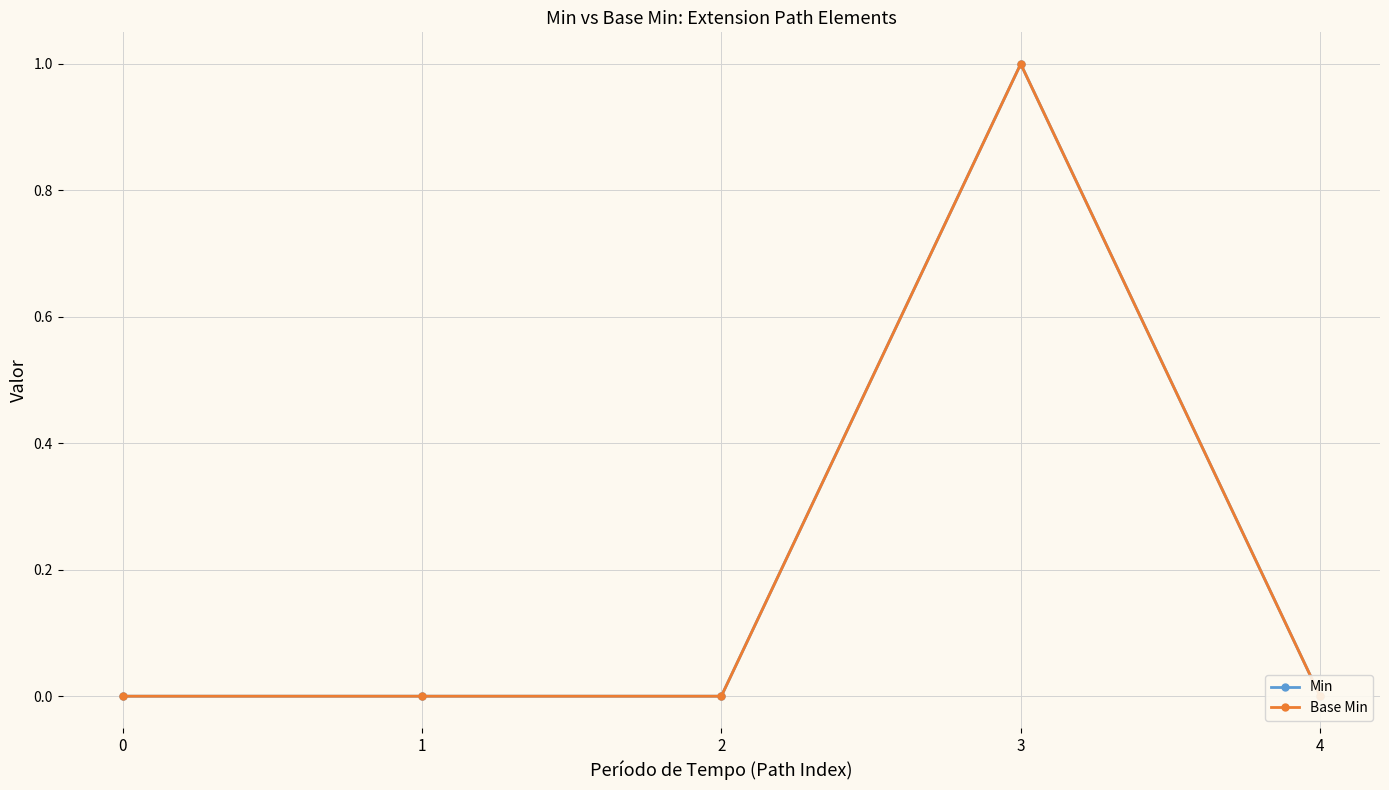

Which has a higher value, 3 or 1?

3